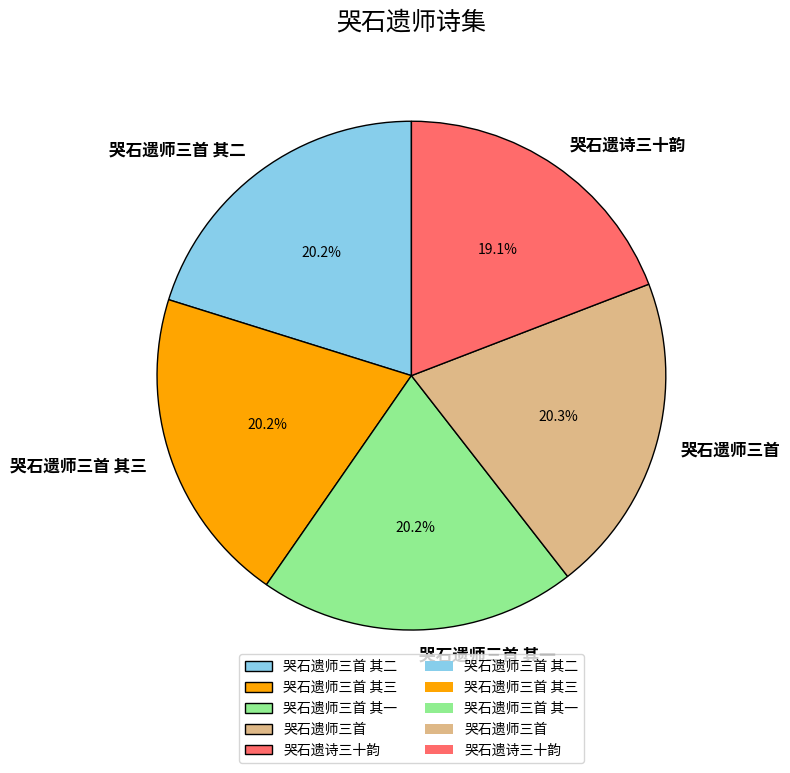

To the nearest percent, what is the difference between the largest and smallest slice percentages?

1%